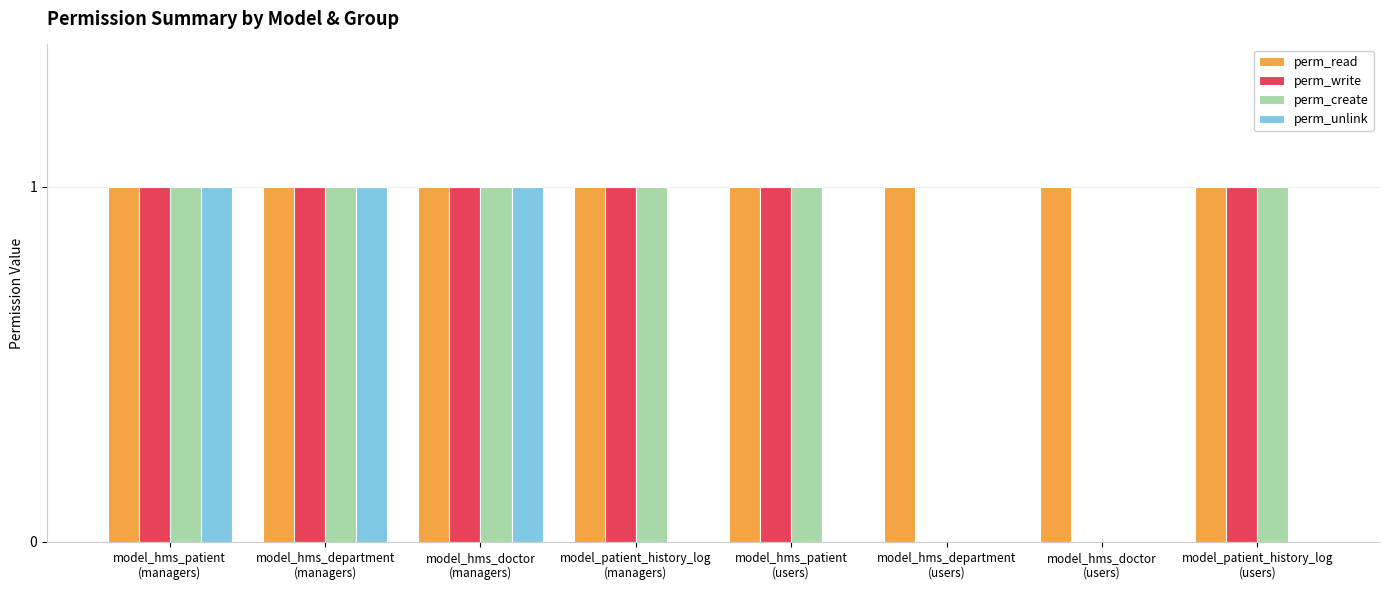

What are all the series names shown in the legend?

perm_read, perm_write, perm_create, perm_unlink